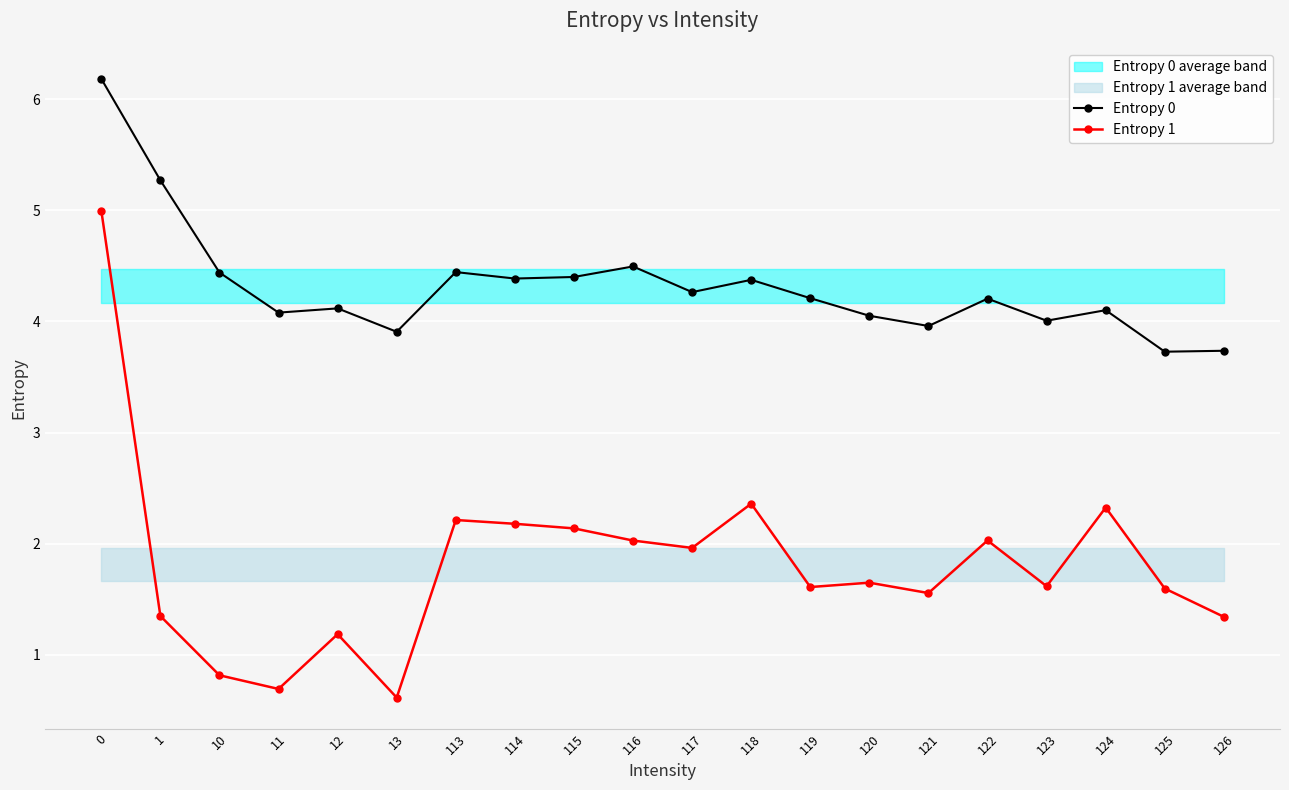

Reading left to right, transcribe all the data shown in this chart.

Entropy 0: 6.2	5.3	4.4	4.1	4.1	3.9	4.4	4.4	4.4	4.5	4.3	4.4	4.2	4.1	4.0	4.2	4.0	4.1	3.7	3.7
Entropy 1: 5.0	1.3	0.8	0.7	1.2	0.6	2.2	2.2	2.1	2.0	2.0	2.4	1.6	1.6	1.6	2.0	1.6	2.3	1.6	1.3